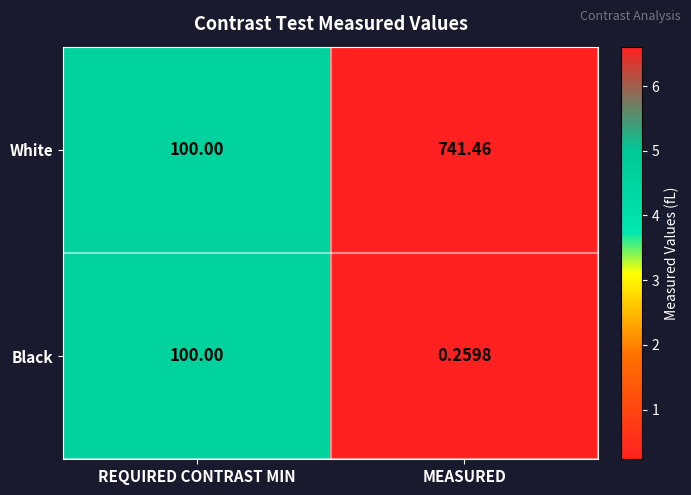

At which category is the sum across all series the highest?

MEASURED